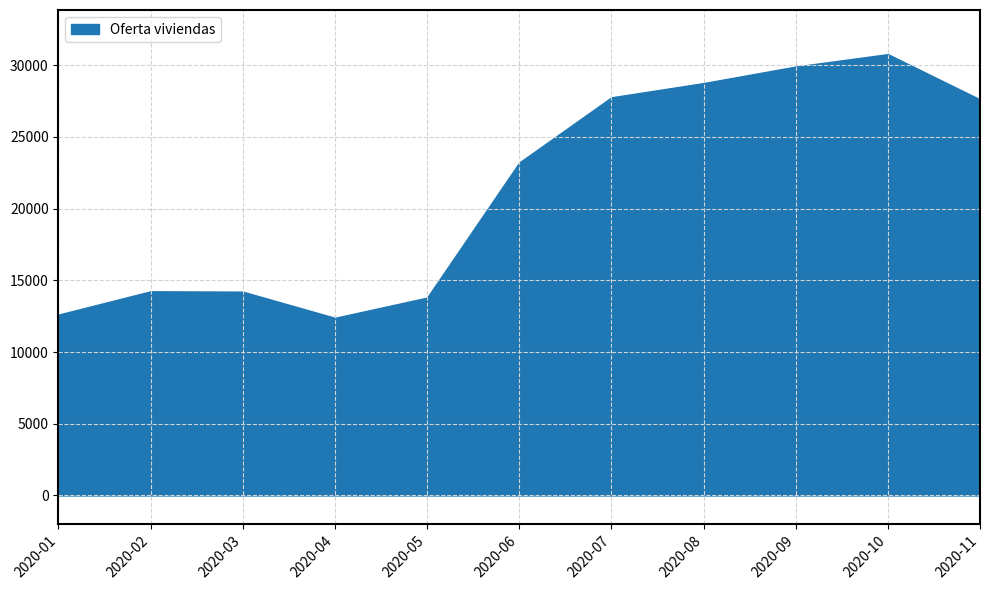

Is it true that the value at 2020-02 is 8979?

False